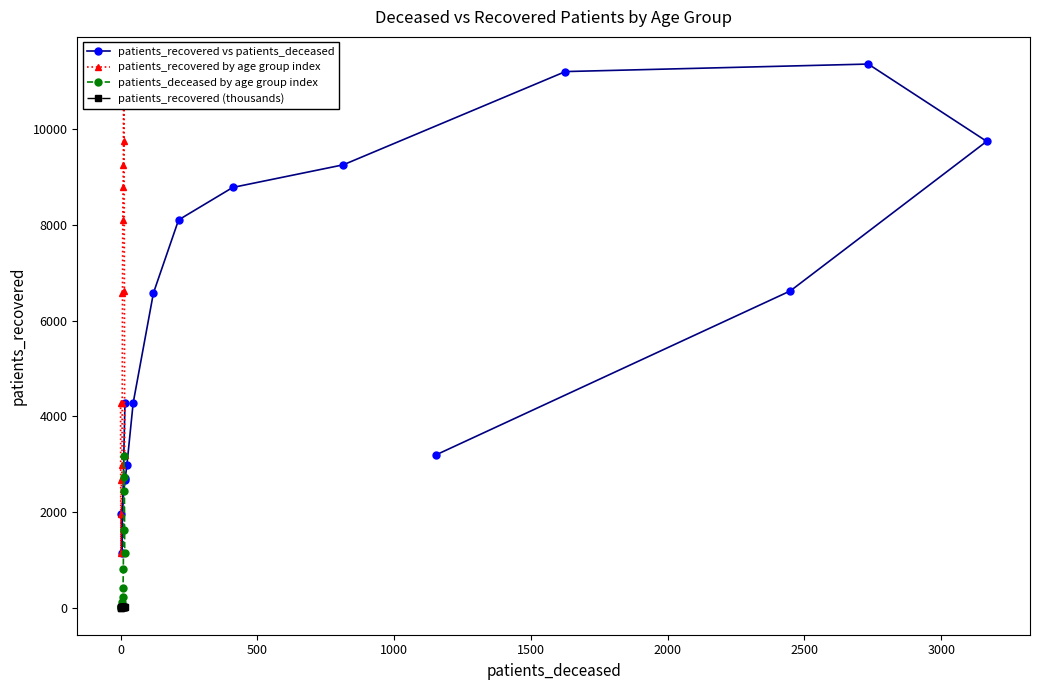

At 2000, list the series in order from smallest to largest.

patients_recovered (thousands), patients_deceased by age group index, patients_recovered vs patients_deceased, patients_recovered by age group index